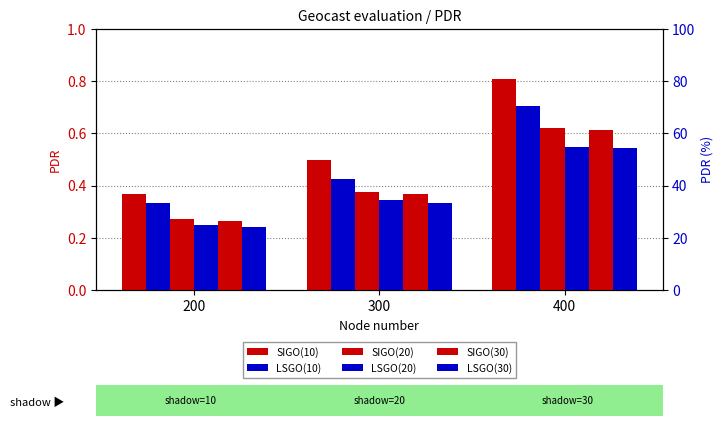

Rank the series by their maximum value, from highest to lowest.

SIGO(10), LSGO(10), SIGO(20), SIGO(30), LSGO(20), LSGO(30)